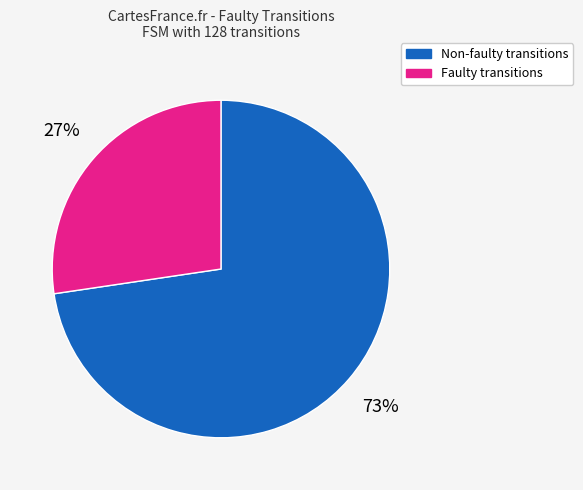

Between Non-faulty transitions and Faulty transitions, which is larger?

Non-faulty transitions